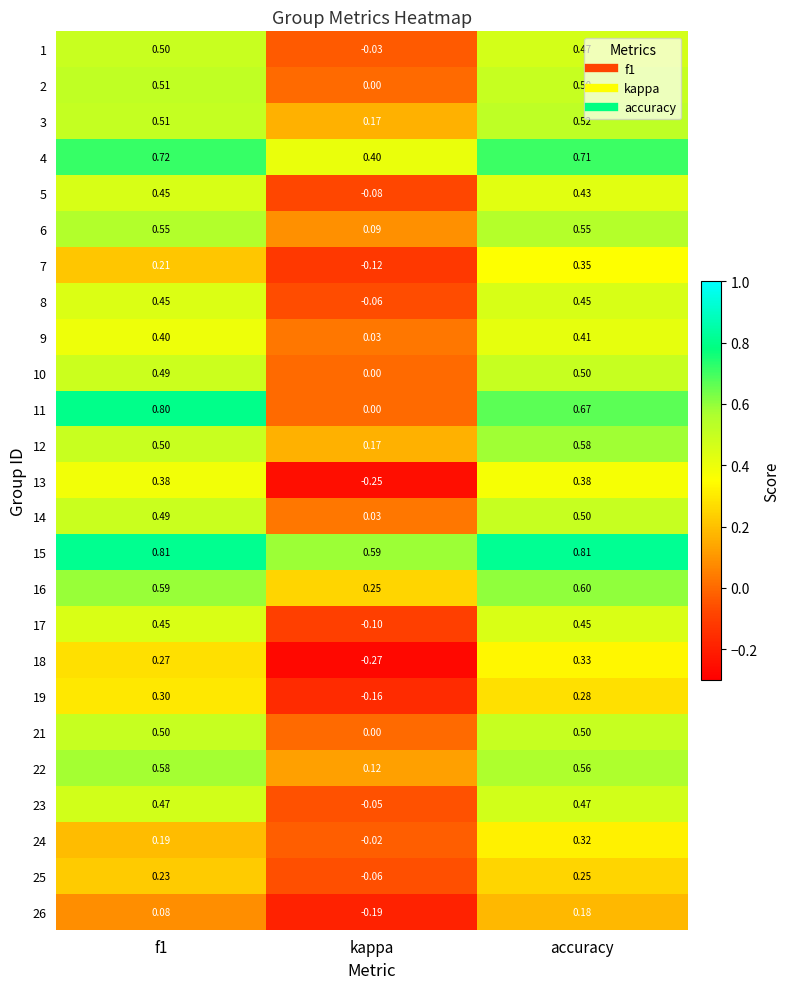

At which label is 19 closest to 0?

kappa